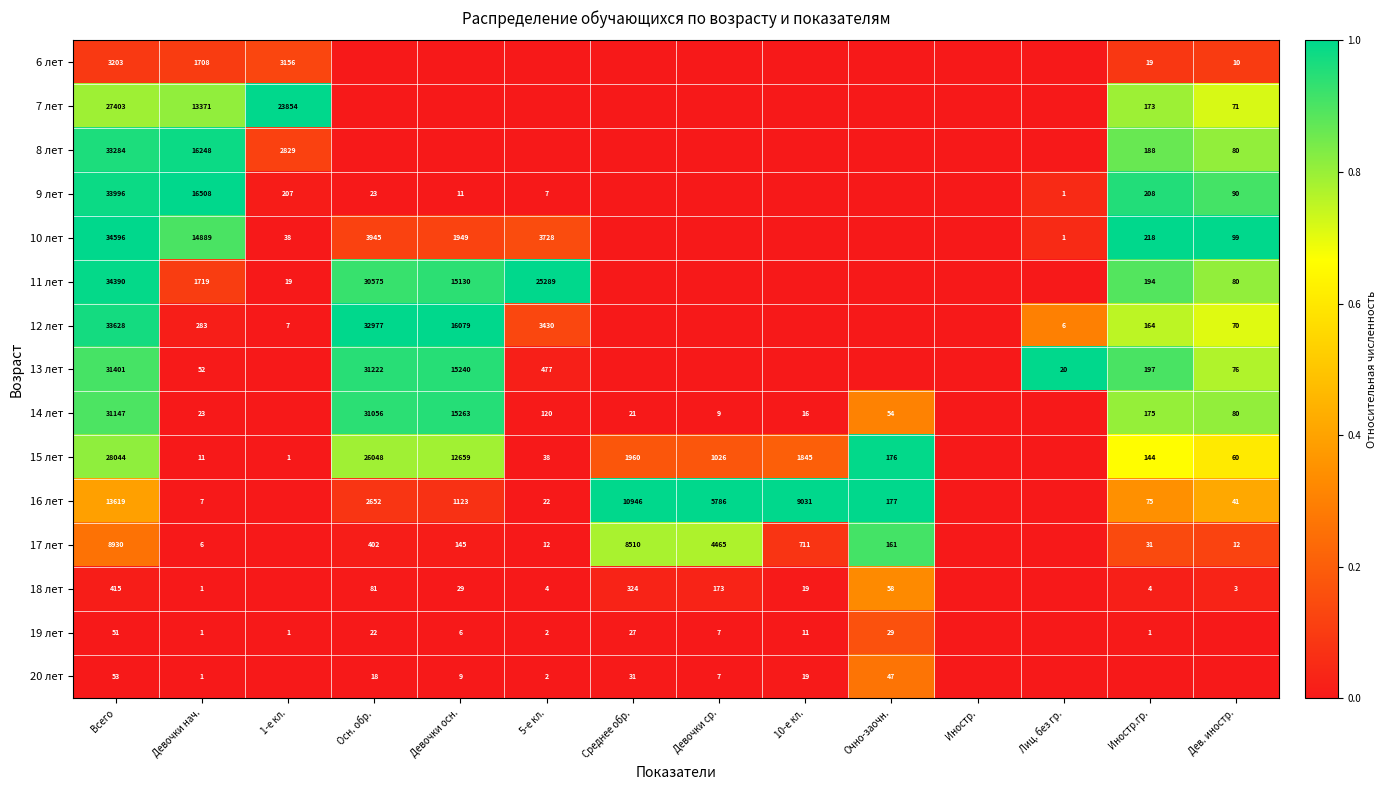

The value of 14 лет at 5-е кл. is 29. True or false?

False